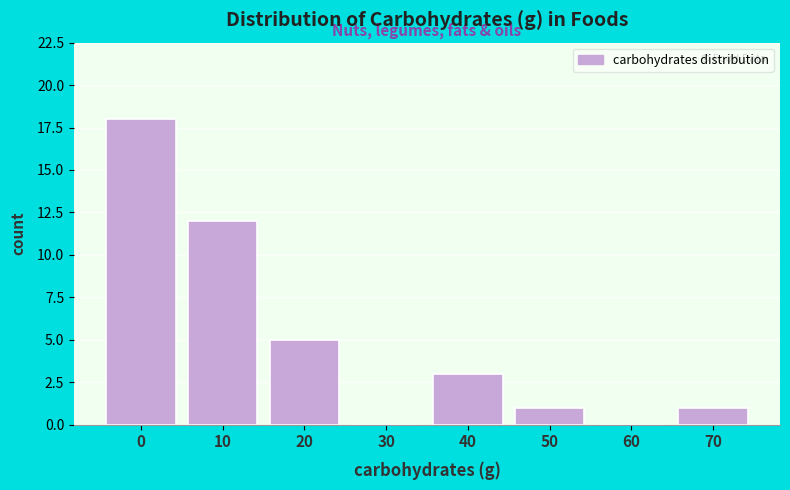

Reading right to left, what are all the values shown in this chart?

70=1	60=0	50=1	40=3	30=0	20=5	10=12	0=18